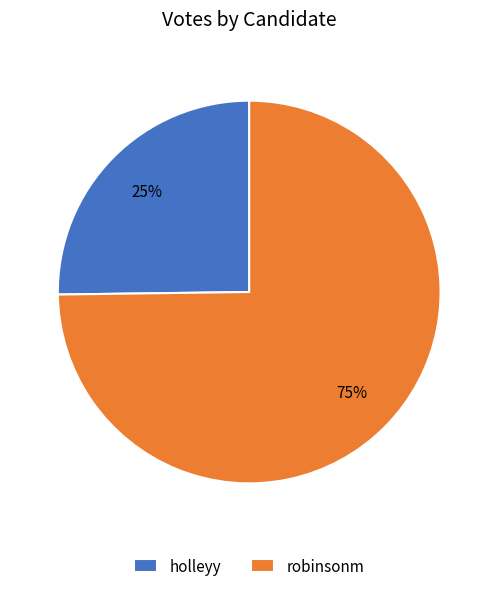

Which has a higher value, holleyy or robinsonm?

robinsonm